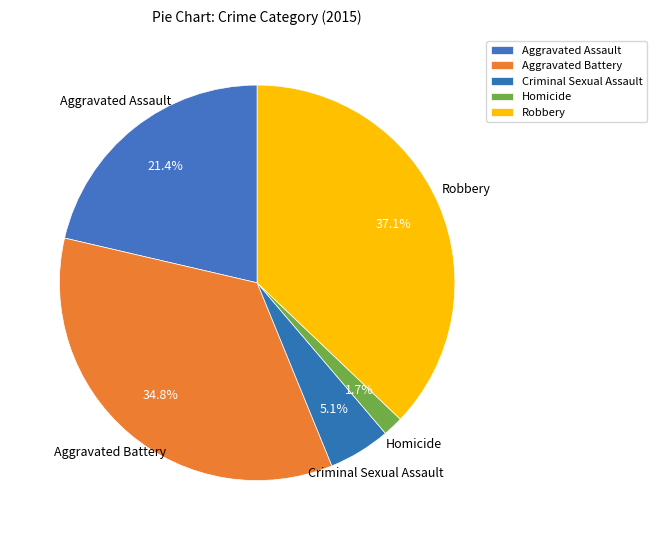

Count the number of slices in the pie.

5